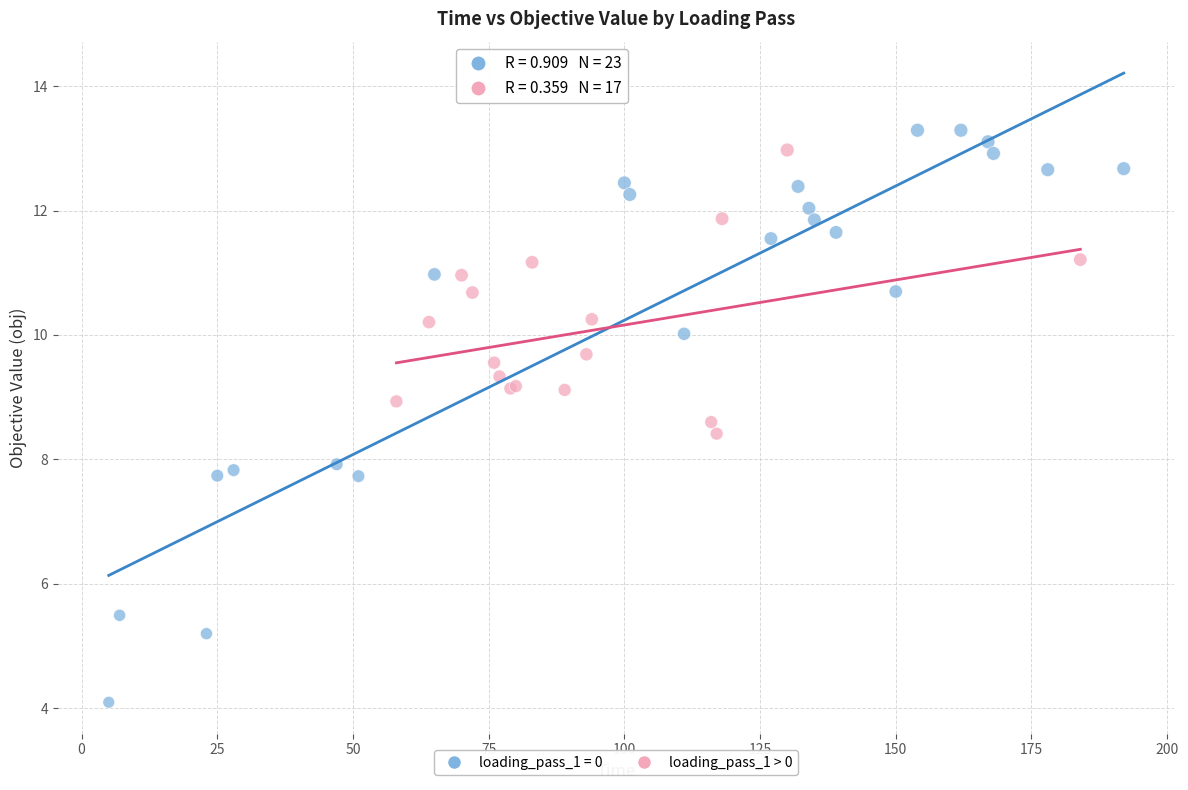

Which series has the largest Y range (max minus min)?

loading_pass_1 = 0